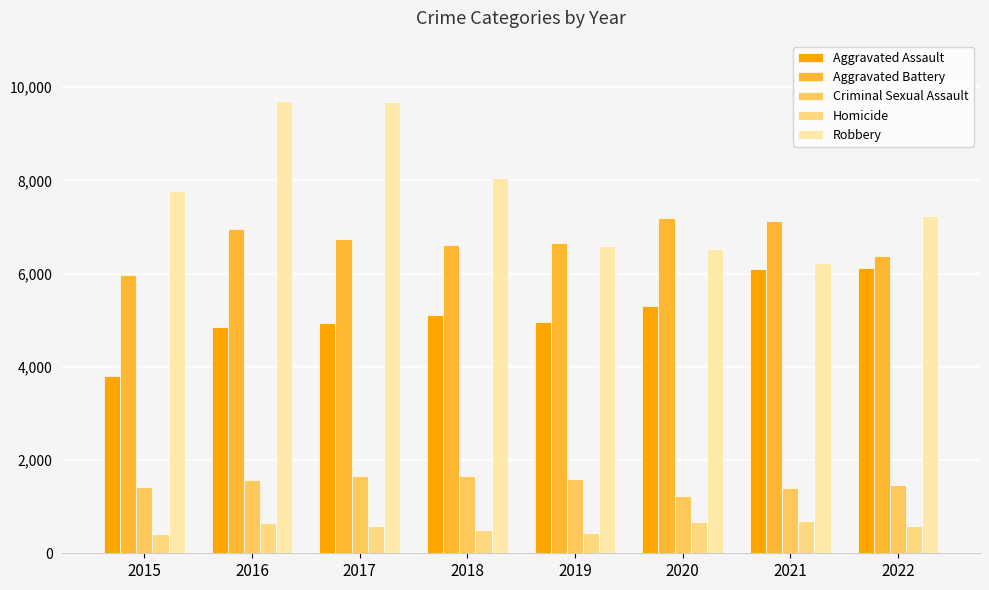

Which series has the largest total across all categories?

Robbery